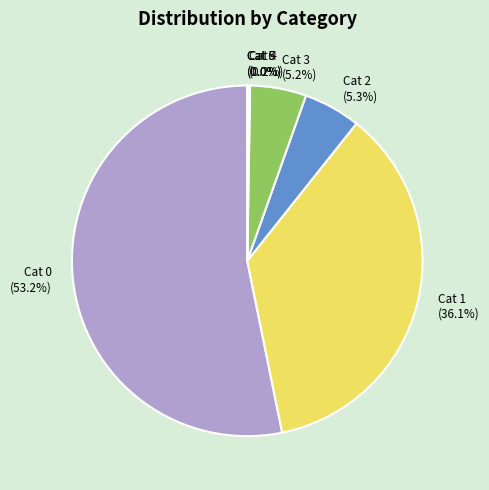

Which slice is the largest?

Cat 0